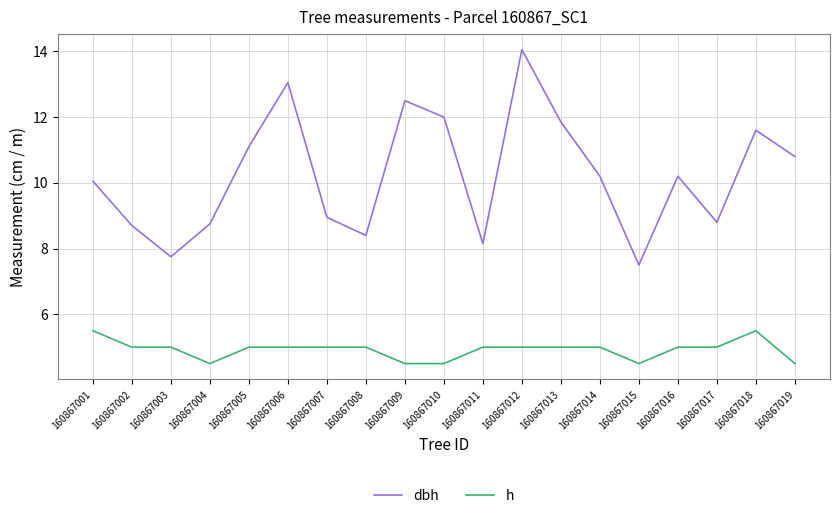

How many lines are shown in the chart?

2